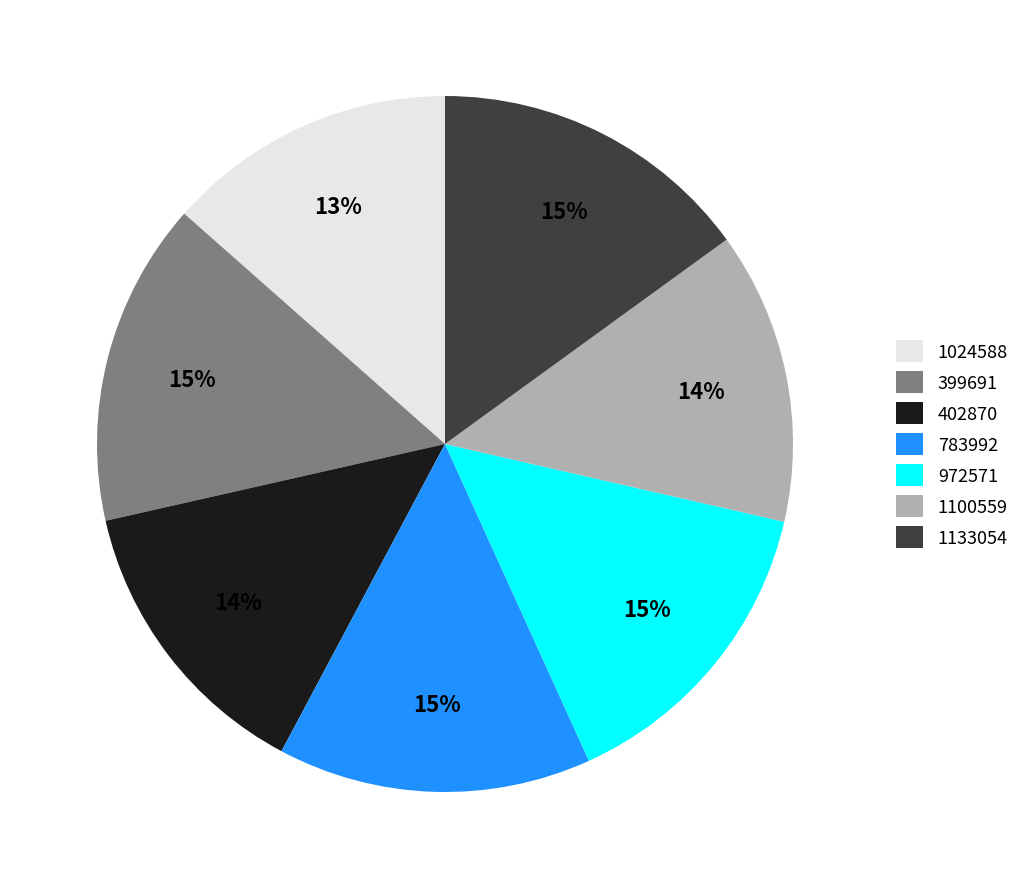

Is there a majority slice in this chart?

No